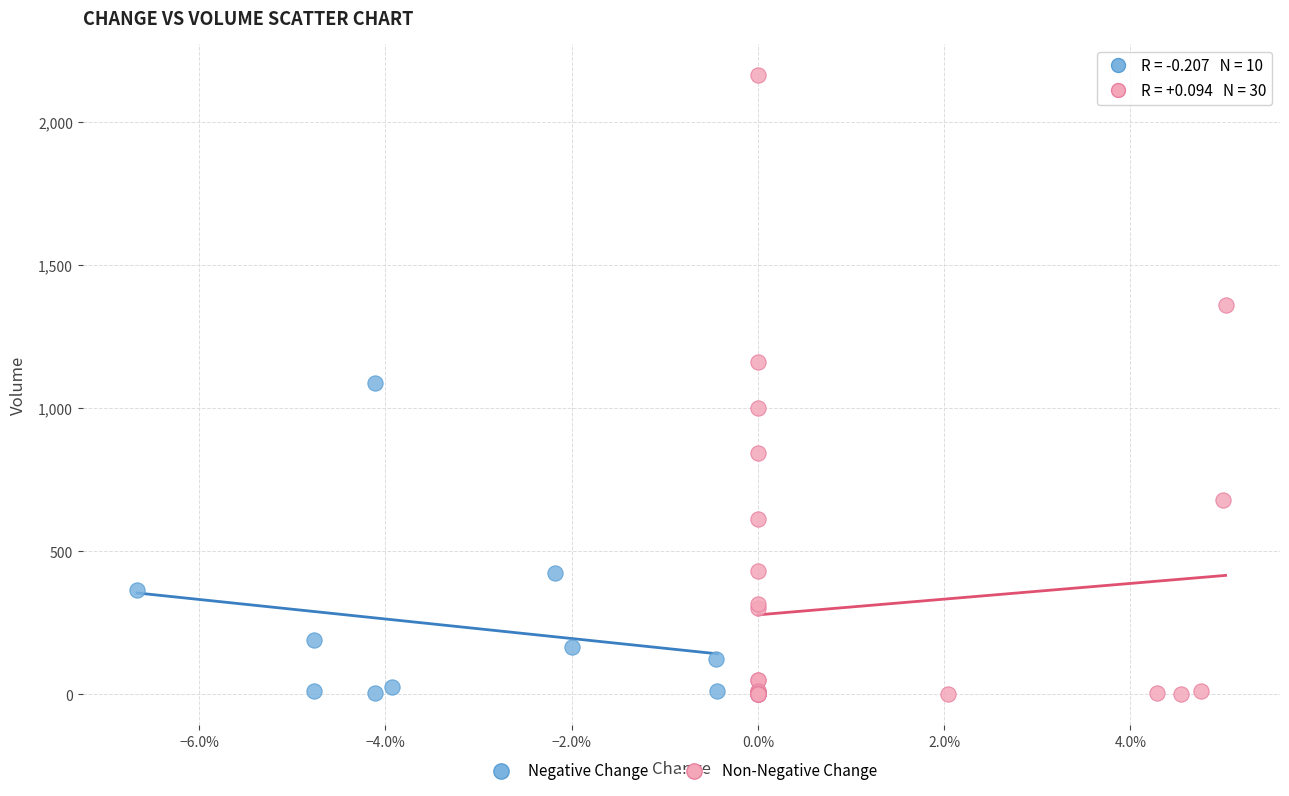

What are all the series names shown in the legend?

Negative Change, Non-Negative Change